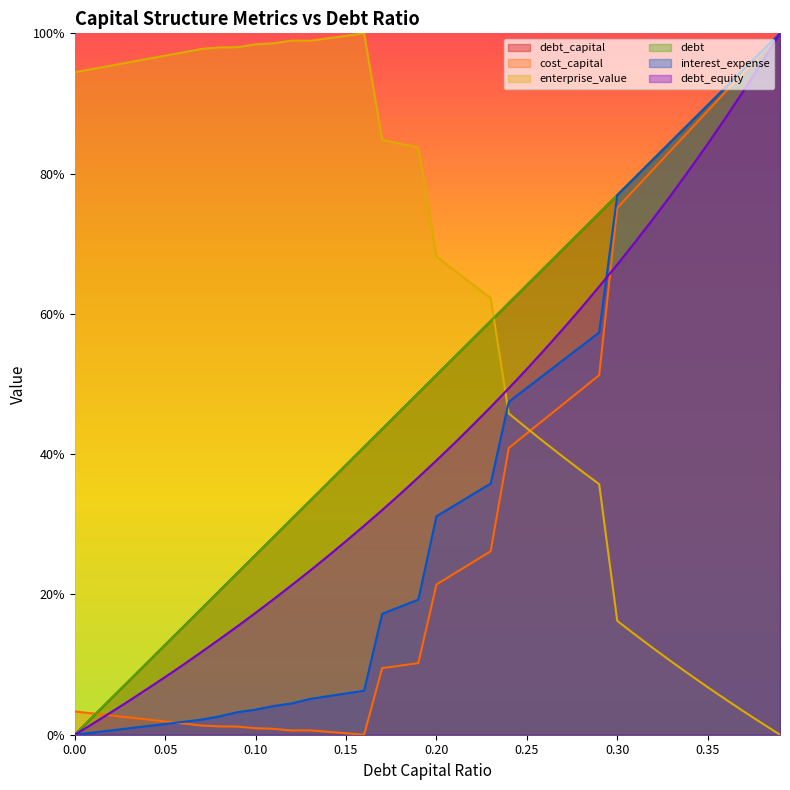

How many lines are shown in the chart?

6